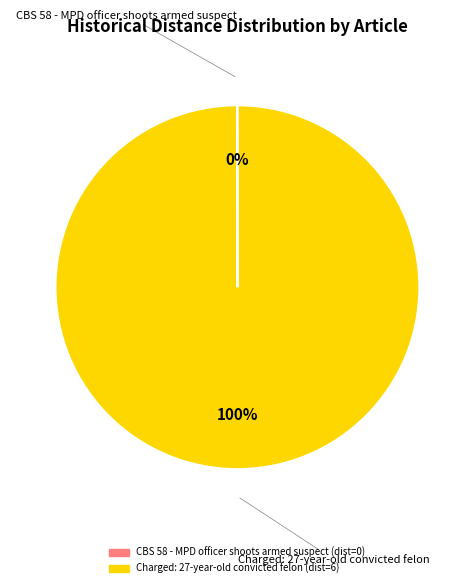

To the nearest percent, what portion does Charged: 27-year-old convicted felon represent?

100%